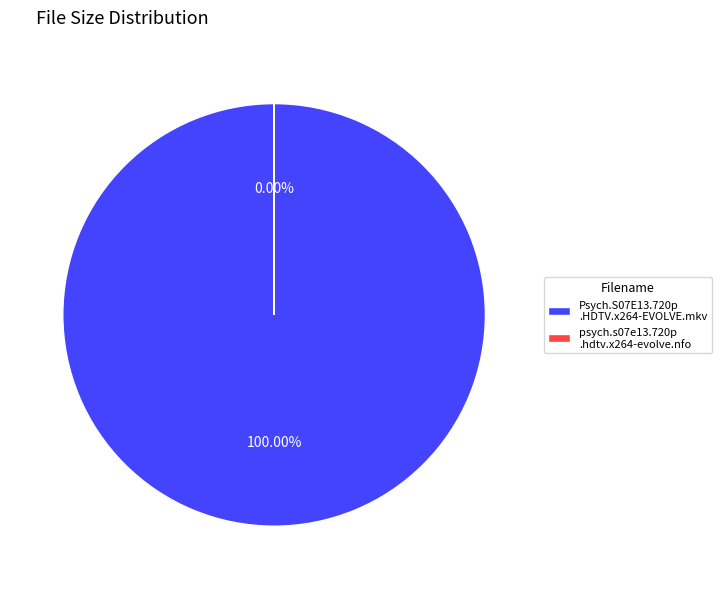

Count the number of slices in the pie.

2